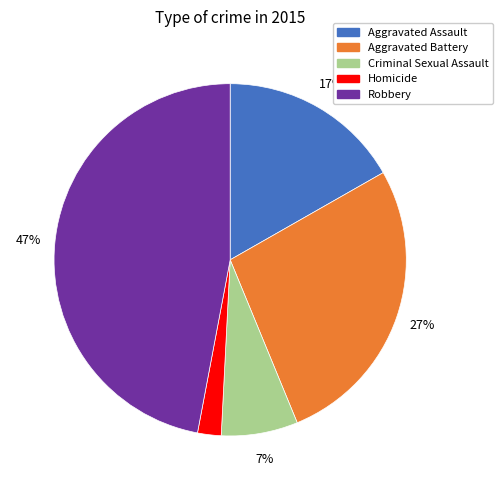

Which category has the smallest portion of the pie?

Homicide